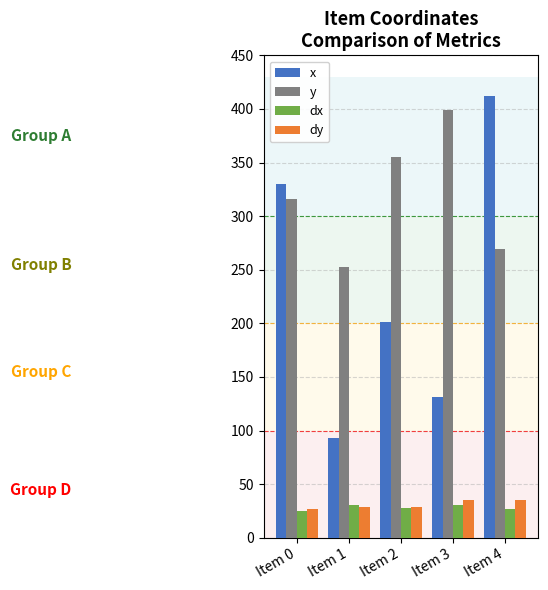

What is the value of the x bar at the 2nd from the left?

92.6